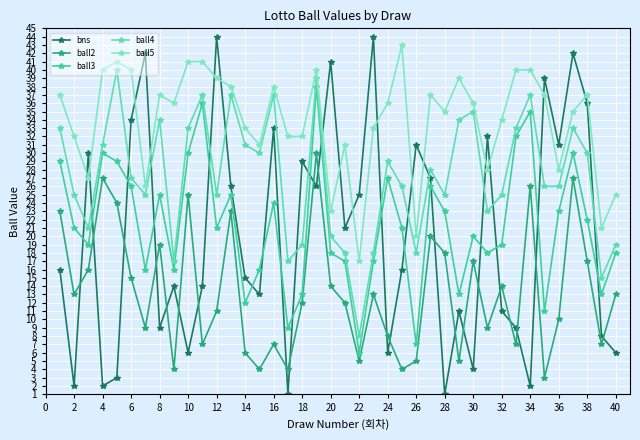

True or false: ball5 has more than 2 interior local peaks.

True